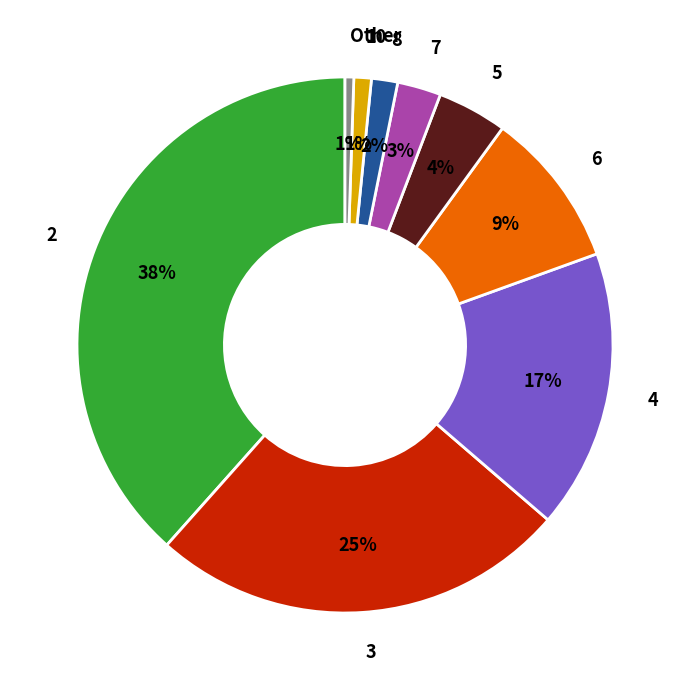

Is it true that 6 is 20% of the pie?

False